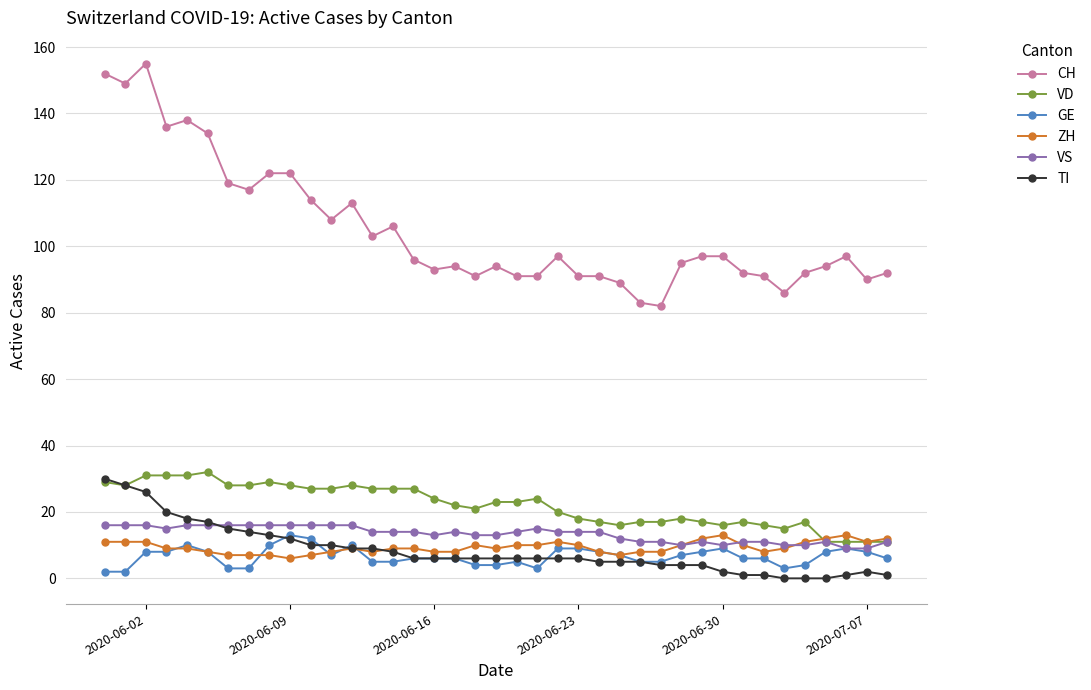

Which series ends up on top after the final intersection of GE and TI?

GE